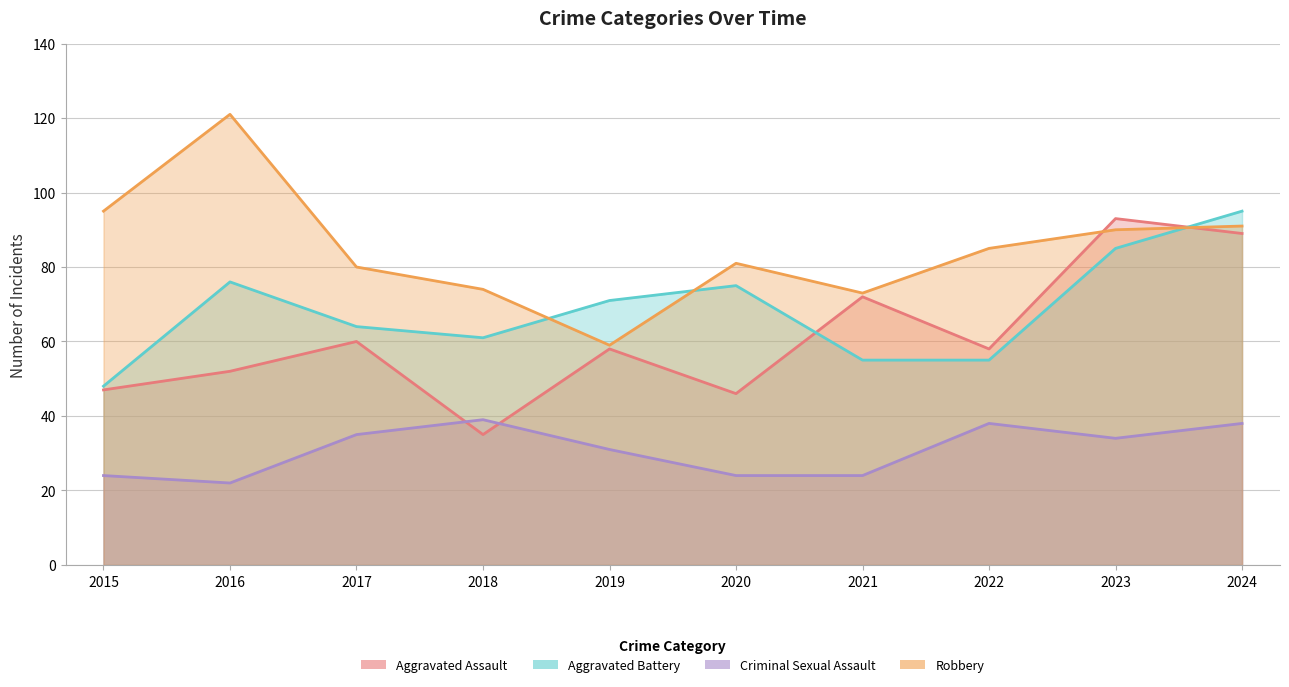

Reading right to left, list all the values displayed in this chart.

Aggravated Assault: 2024=89	2023=93	2022=58	2021=72	2020=46	2019=58	2018=35	2017=60	2016=52	2015=47
Aggravated Battery: 2024=95	2023=85	2022=55	2021=55	2020=75	2019=71	2018=61	2017=64	2016=76	2015=48
Criminal Sexual Assault: 2024=38	2023=34	2022=38	2021=24	2020=24	2019=31	2018=39	2017=35	2016=22	2015=24
Robbery: 2024=91	2023=90	2022=85	2021=73	2020=81	2019=59	2018=74	2017=80	2016=121	2015=95